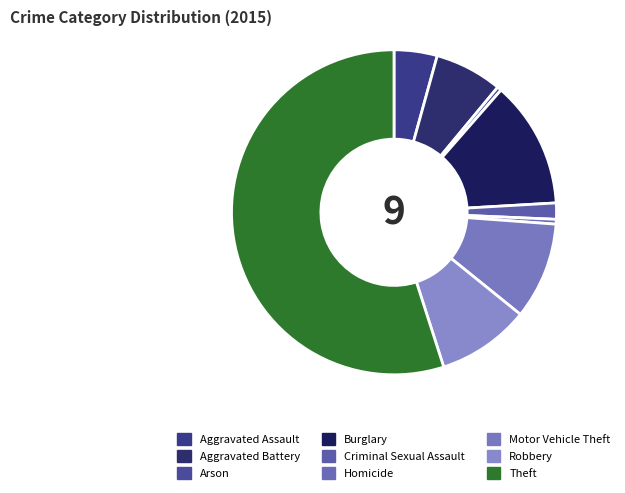

Which slice is the smallest?

Arson